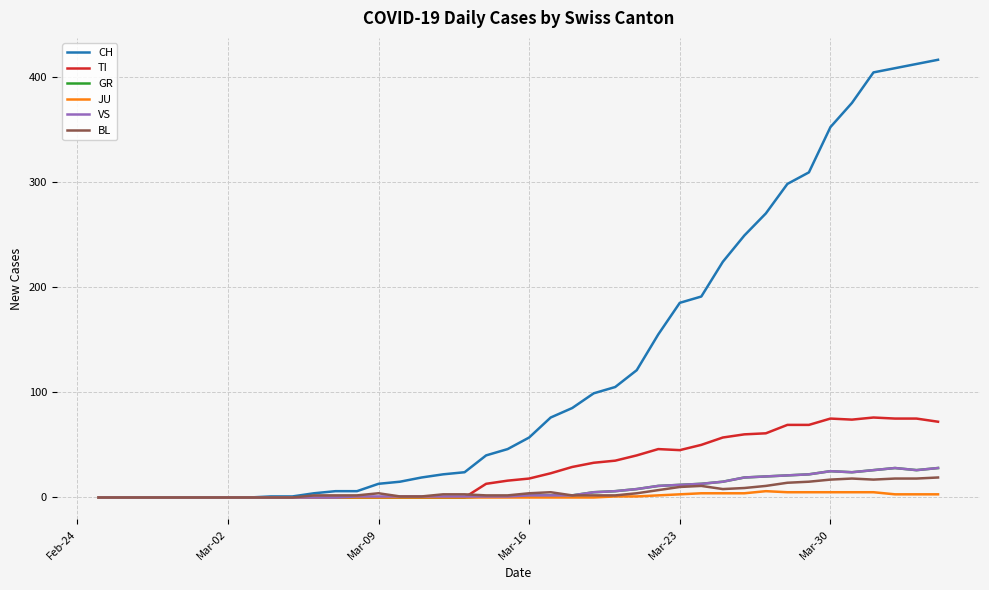

Which series has the largest total across all categories?

CH